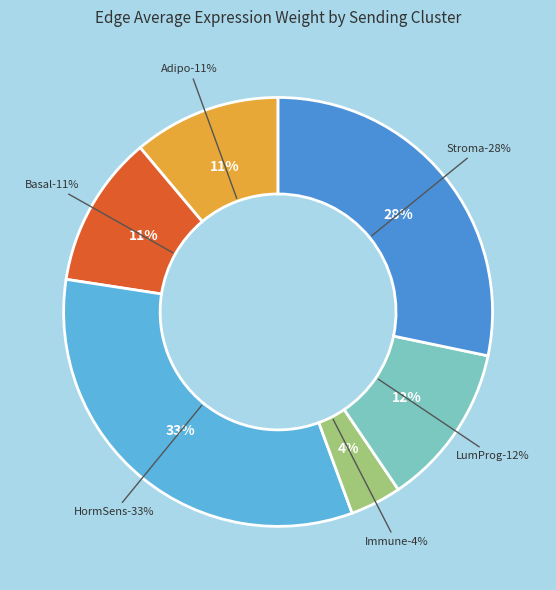

Does any single category account for the majority?

No